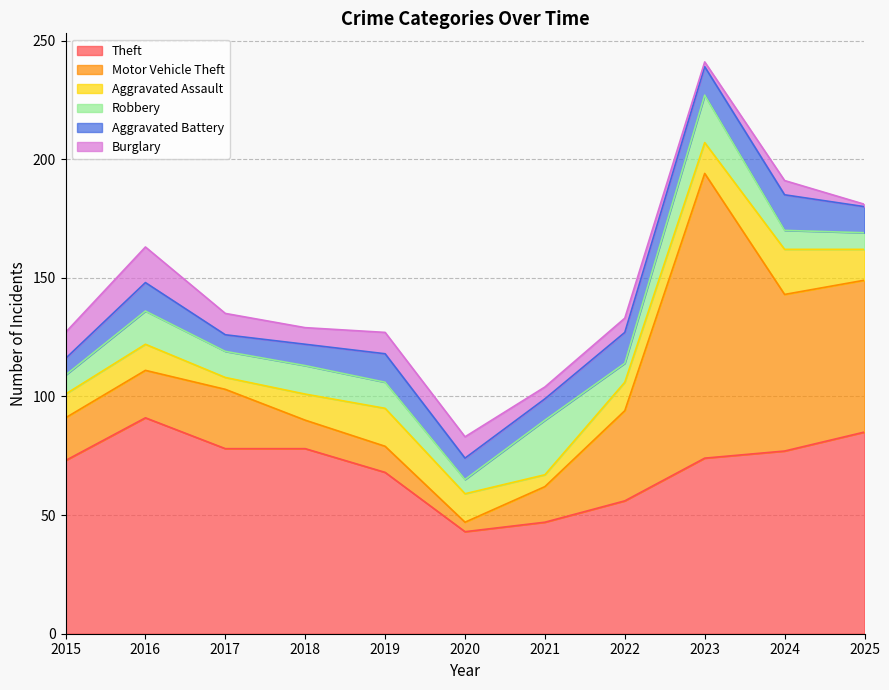

What is the difference between the maximum and minimum values in the Motor Vehicle Theft series?

116